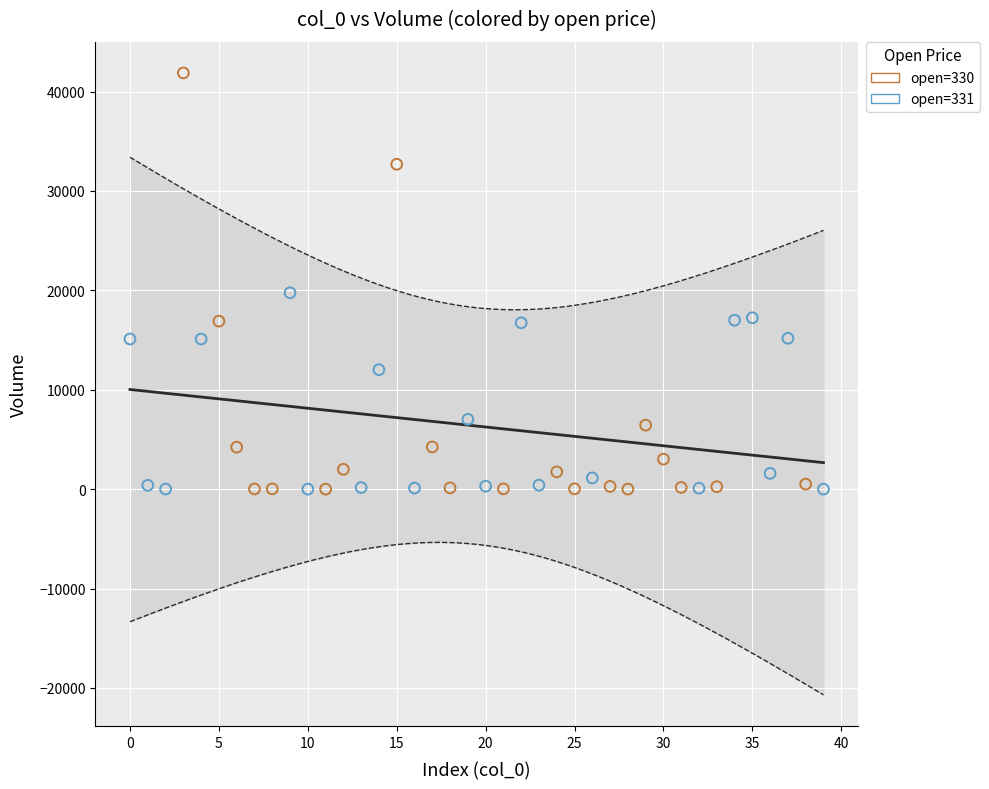

Which series has the largest Y range (max minus min)?

open=330